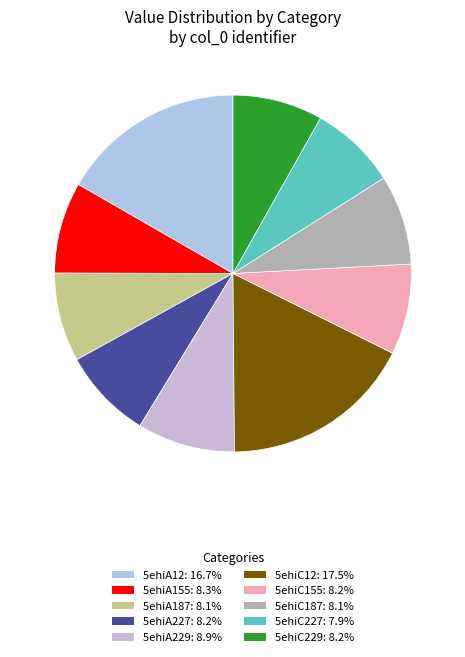

Is it true that 5ehiC229 is 15% of the pie?

False